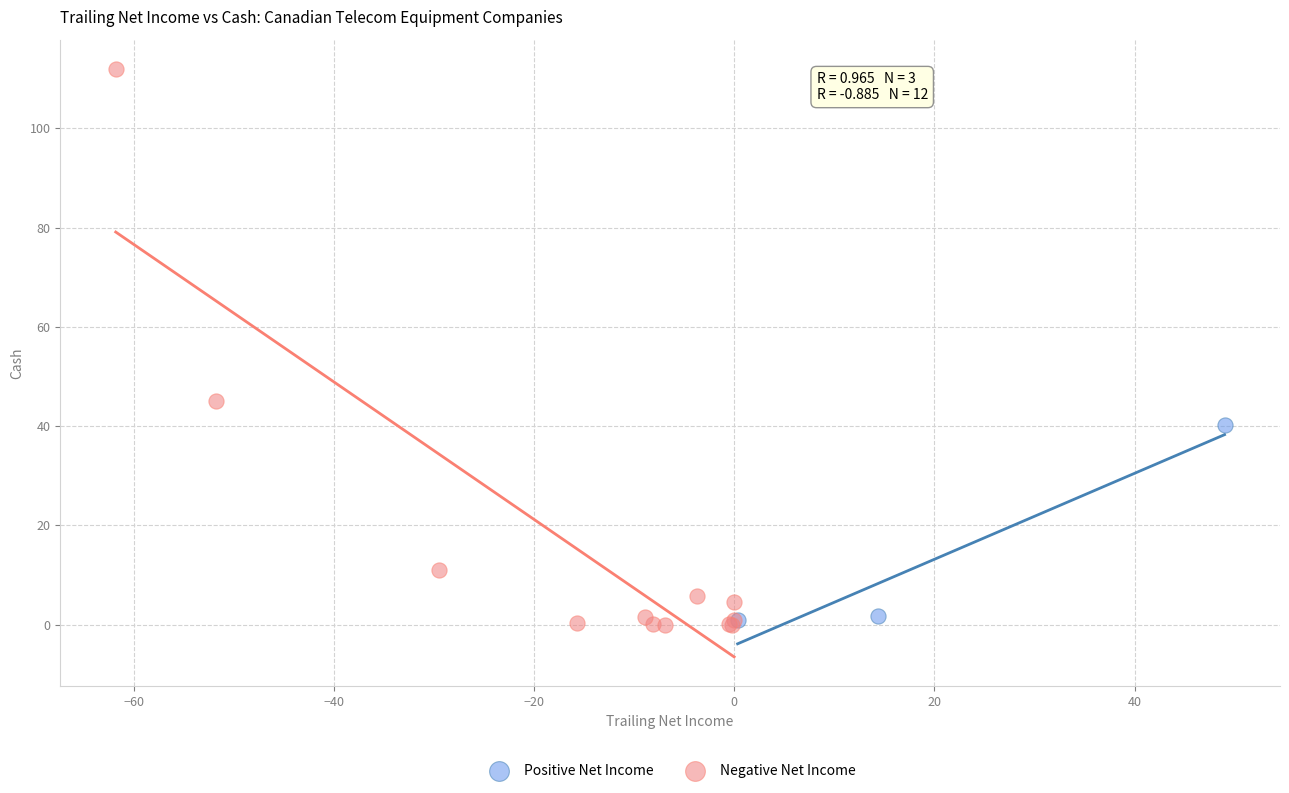

Which series contains the highest Y value?

Negative Net Income